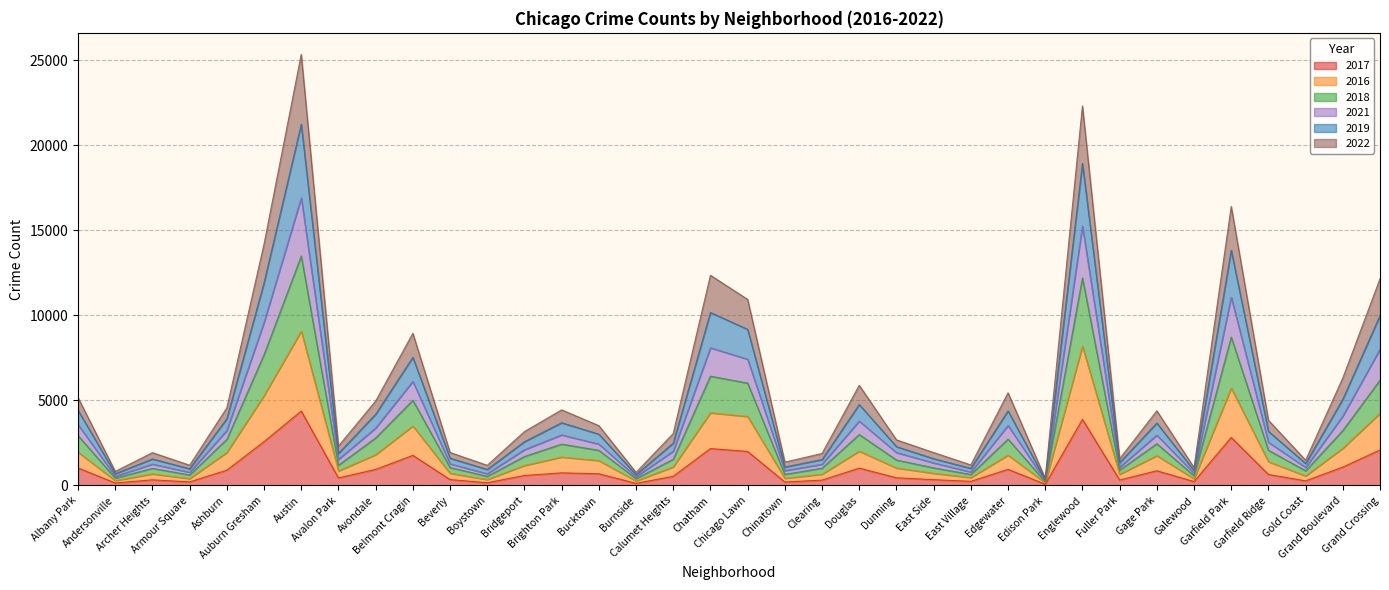

What is the maximum value shown in the chart?

25345